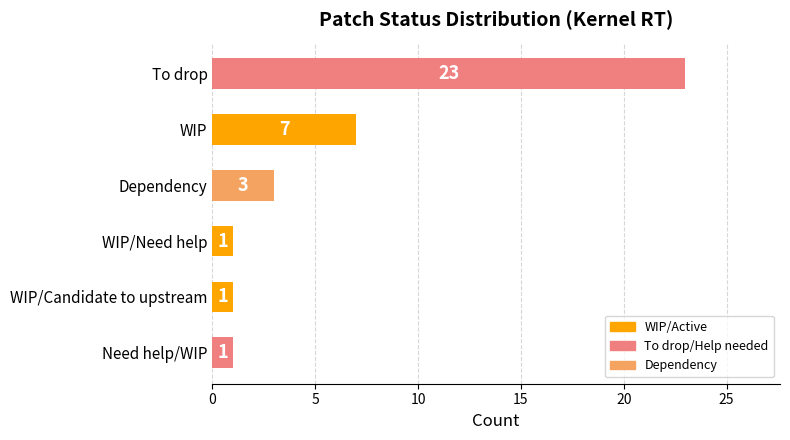

What is the maximum value shown in the chart?

23